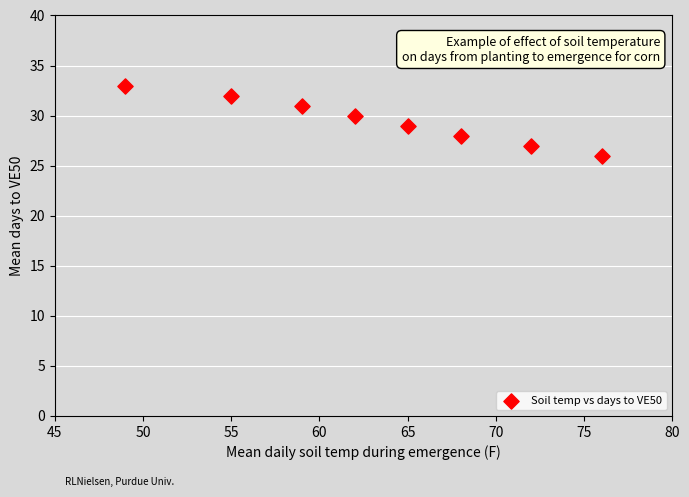

What is the average Y value?

30